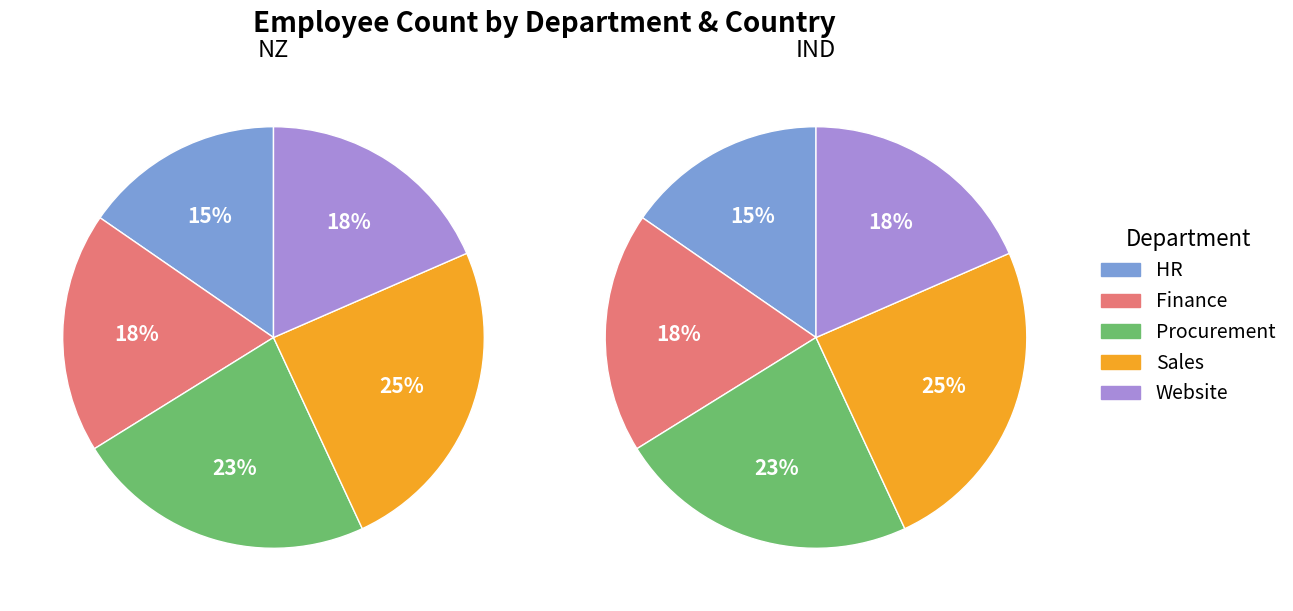

Which slice is the smallest?

HR